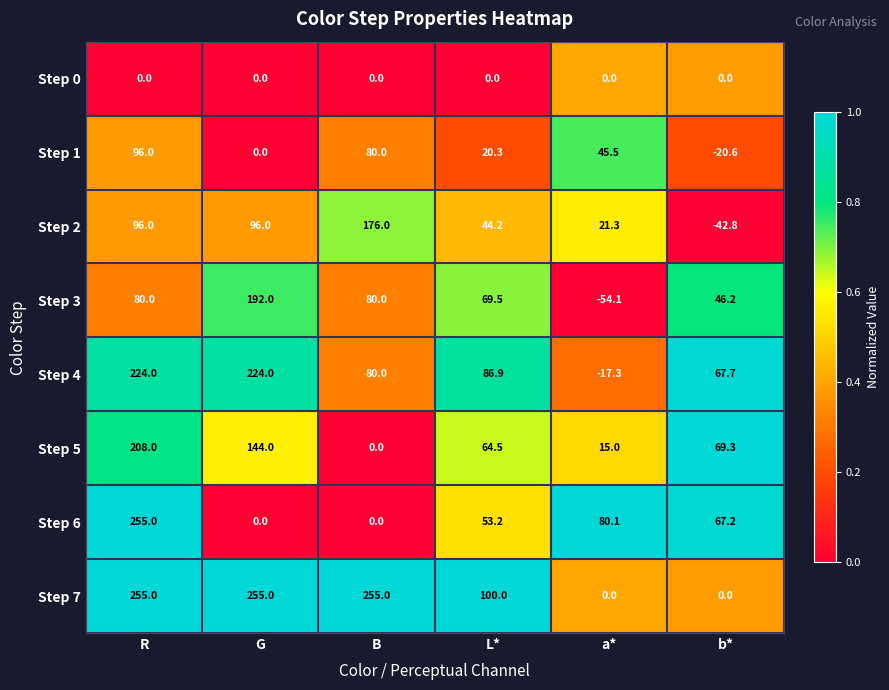

Which series changed the most between G and a*?

Step 7